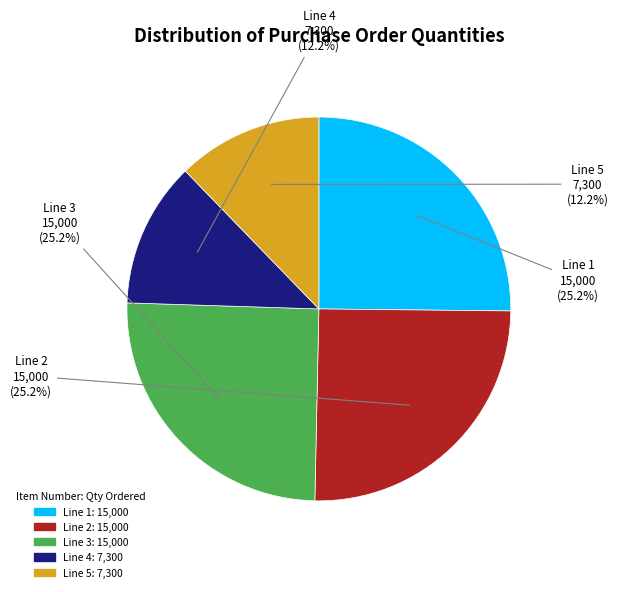

What is the change in value from Line 3
EFUHV8D65A to Line 4
LDAHV7DH6T?

-7700